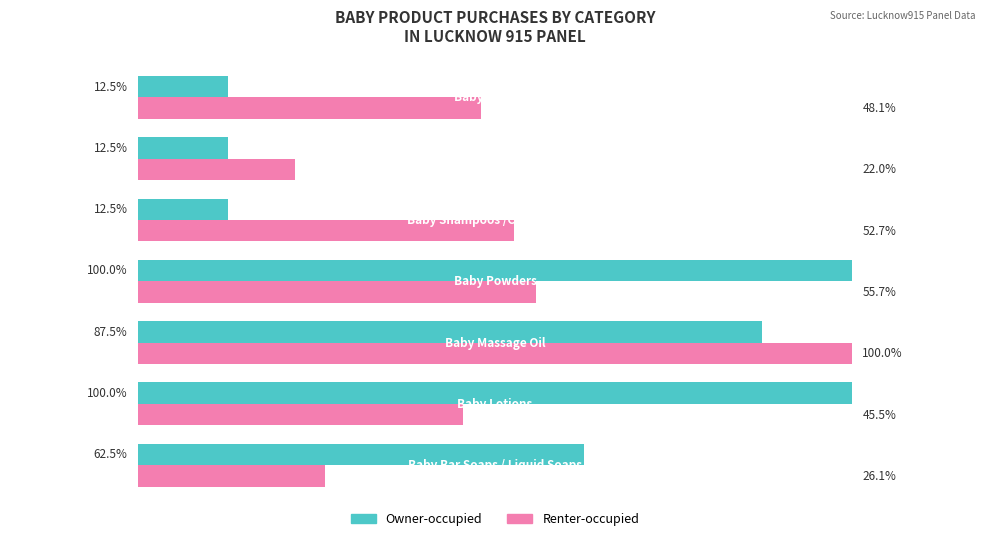

Which series has the largest range (max minus min)?

Owner-occupied